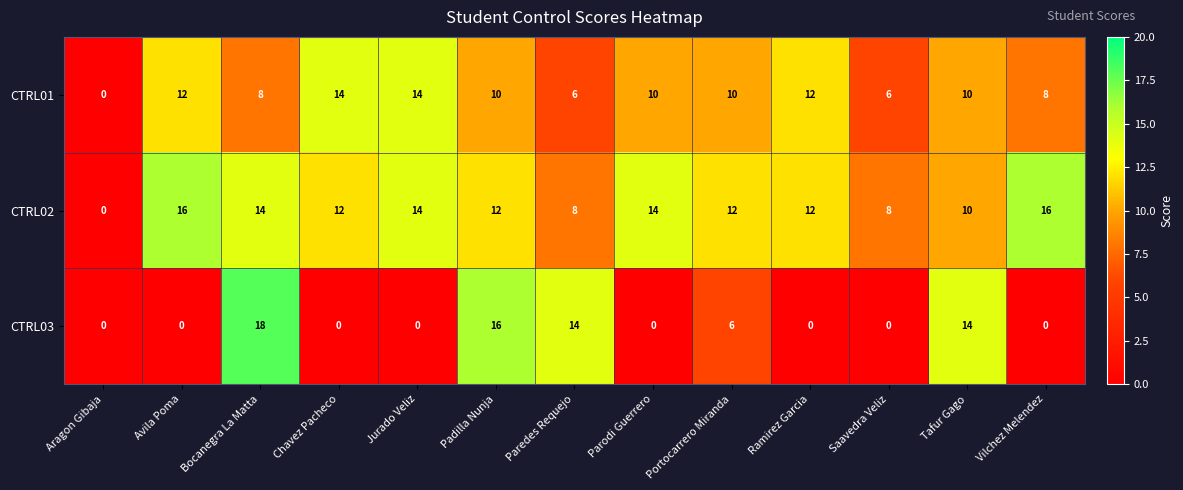

List the series in order of their overall mean, highest first.

CTRL02, CTRL01, CTRL03